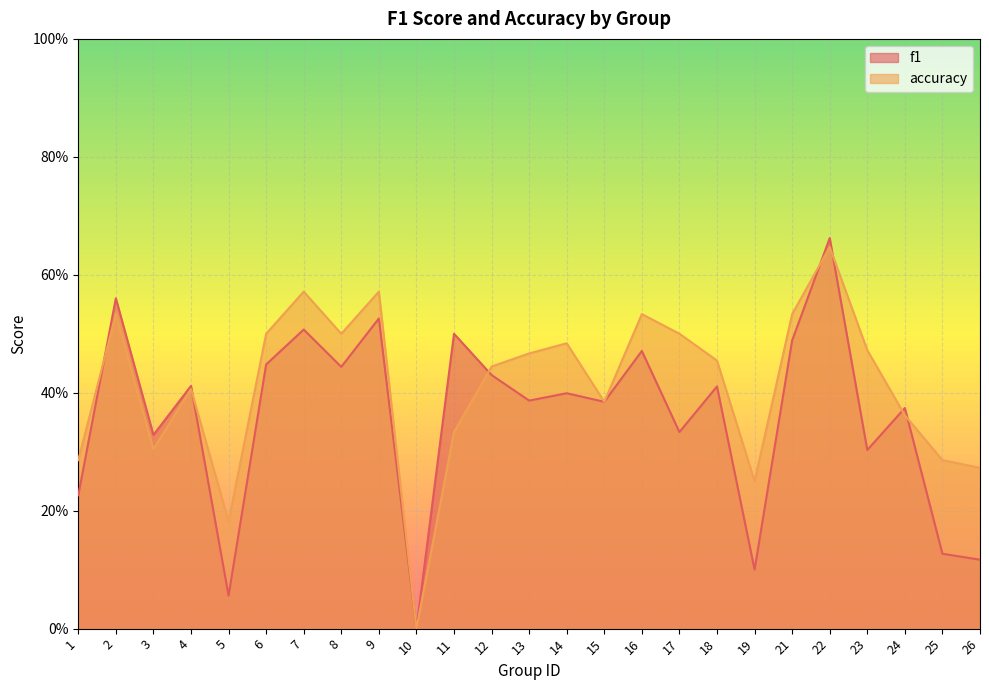

Rank the series by their maximum value, from highest to lowest.

f1, accuracy